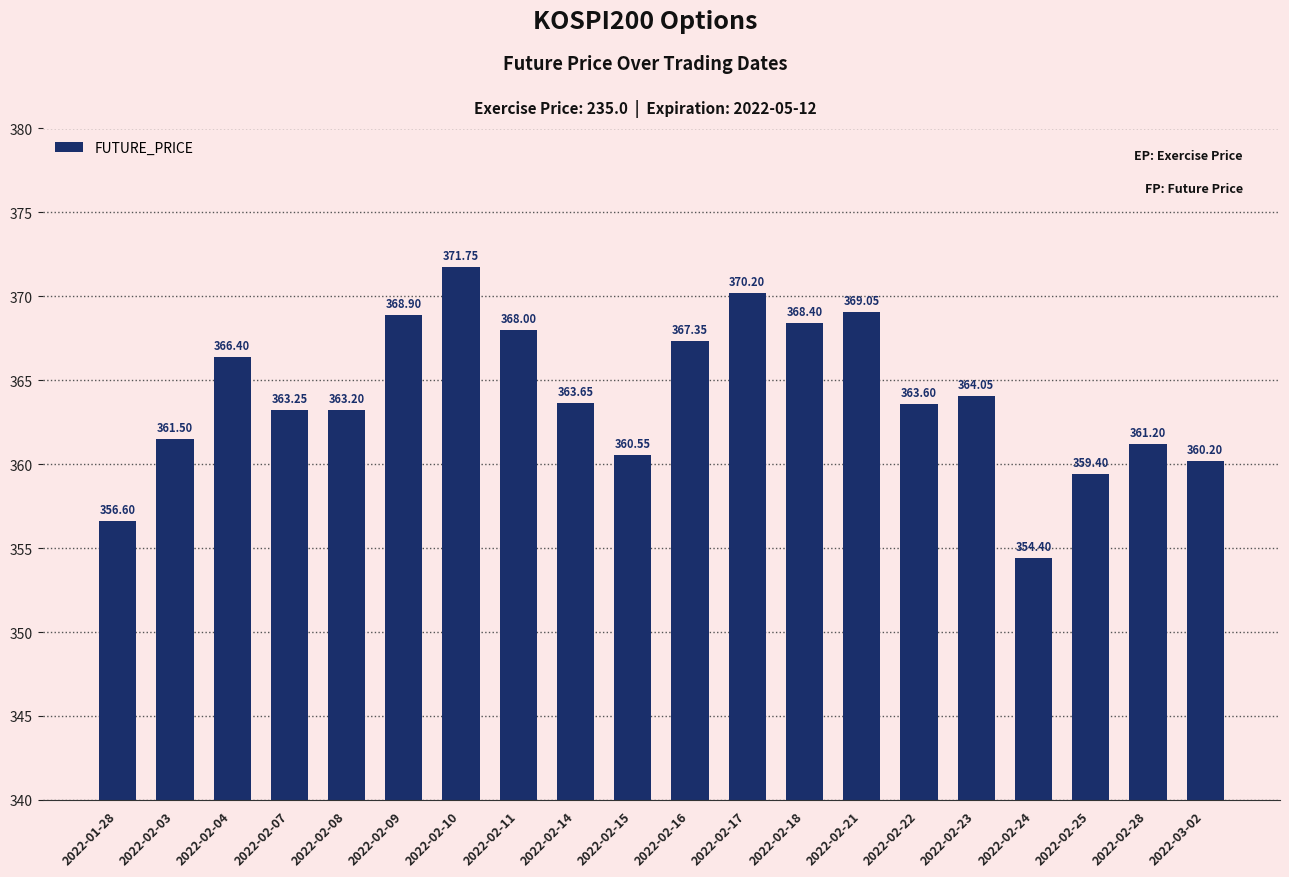

True or false: the data shows 370.2 at 2022-02-17.

True